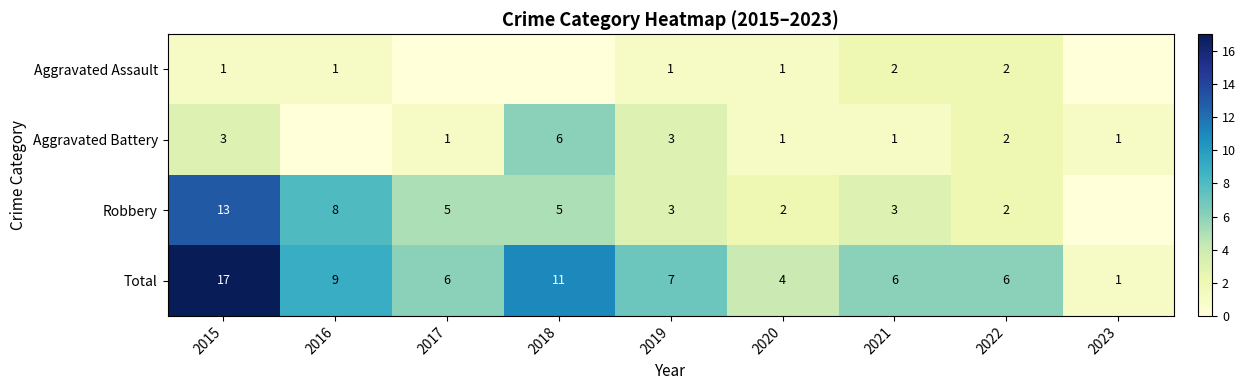

What is the approximate value of Total at 2015, to the nearest 10?

20